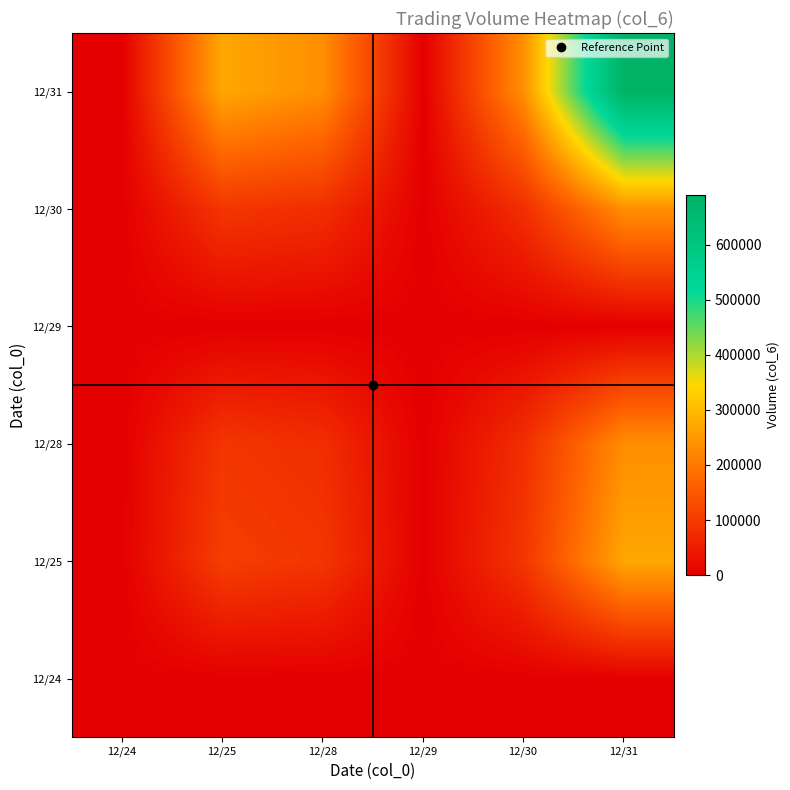

At which category does the chart reach its peak across all series?

12/31